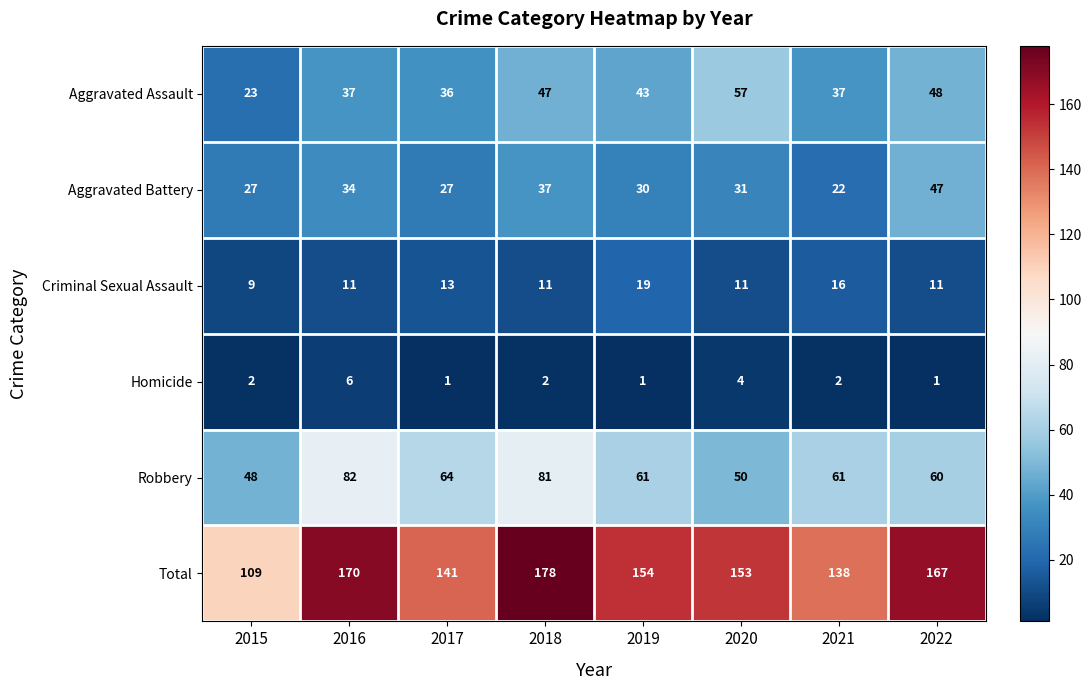

Which series has the largest range (max minus min)?

Total